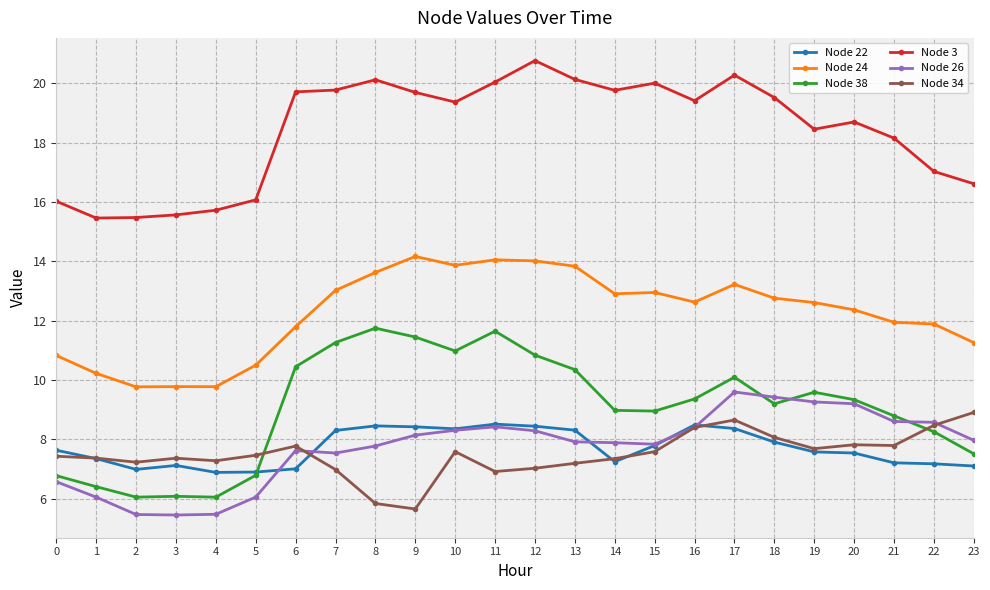

Where does the Node 3 series first go above 19?

6